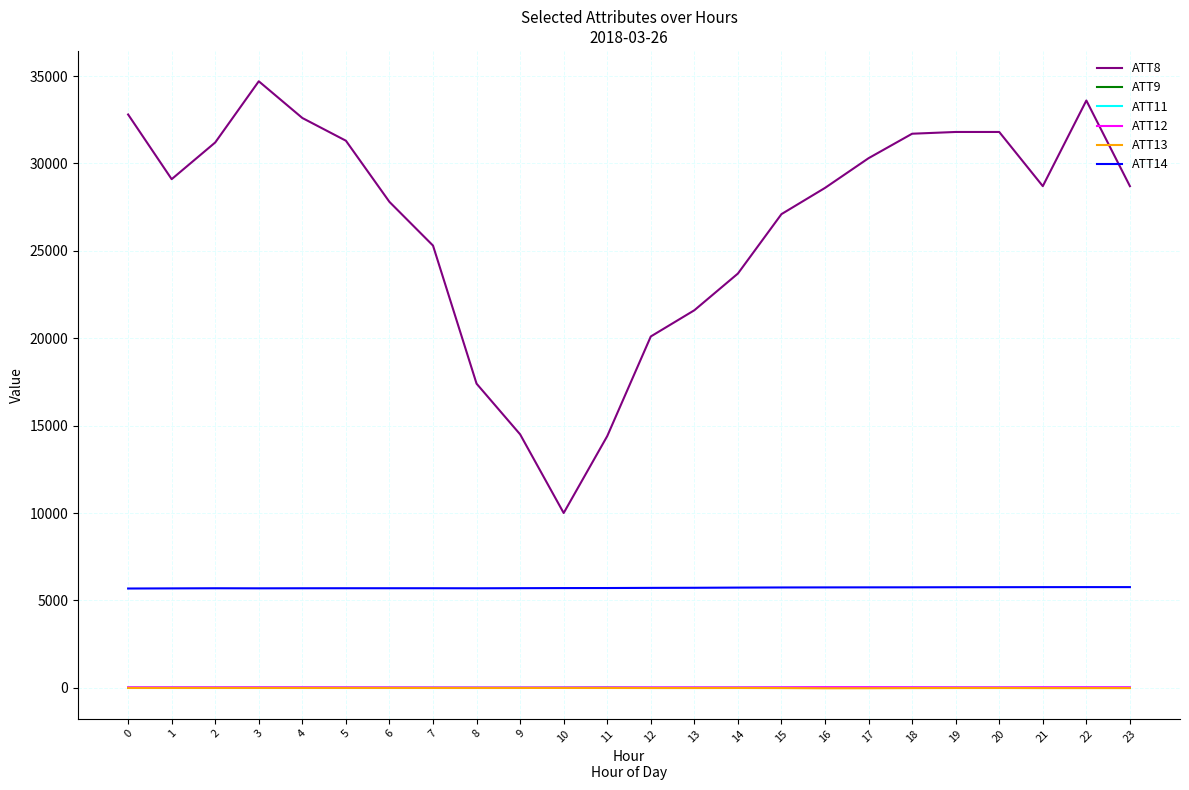

True or false: ATT12 and ATT9 cross at least once.

False